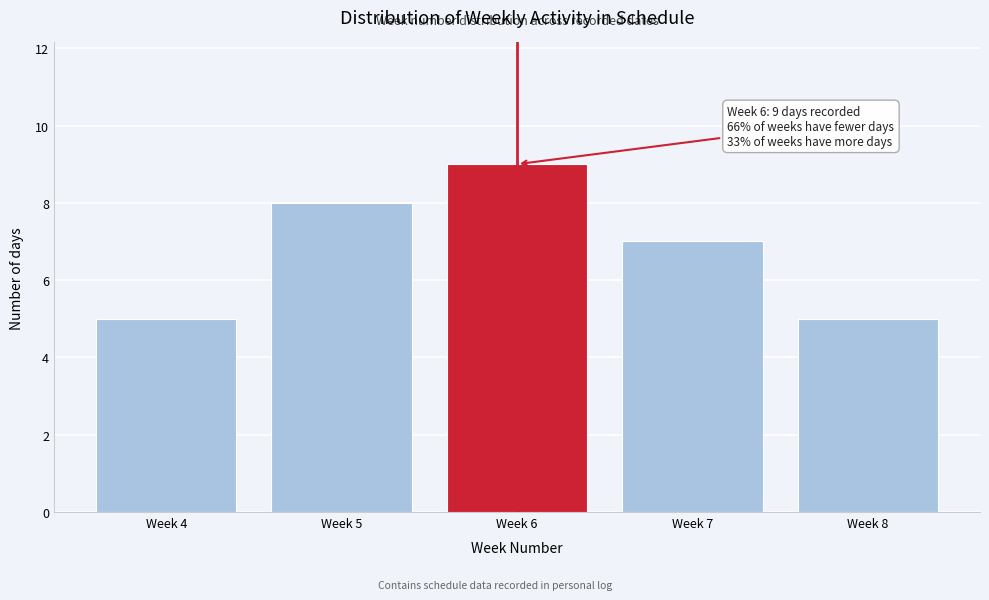

Reading left to right, extract all data points from this chart.

Week 4=5	Week 5=8	Week 6=9	Week 7=7	Week 8=5